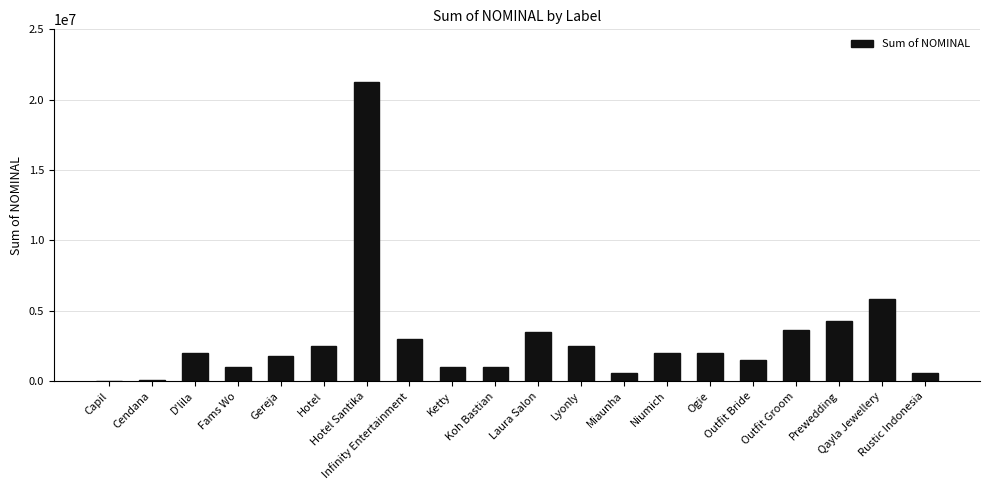

What is the greatest value displayed?

21250000